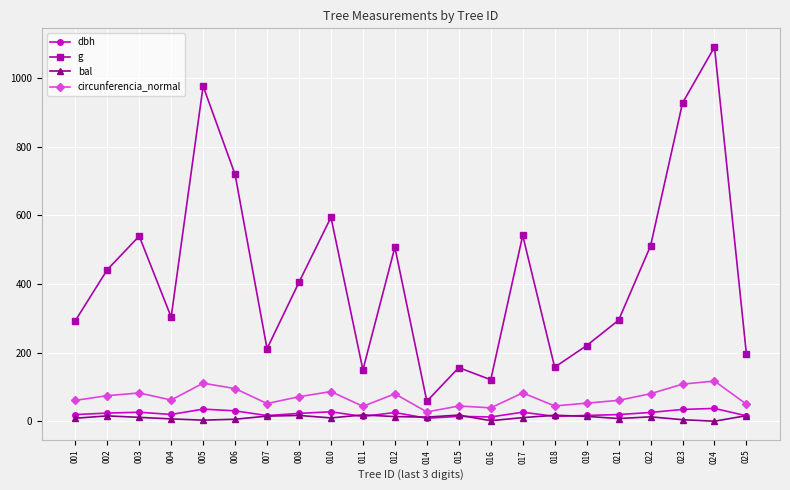

At which category does g reach its first local peak?

003